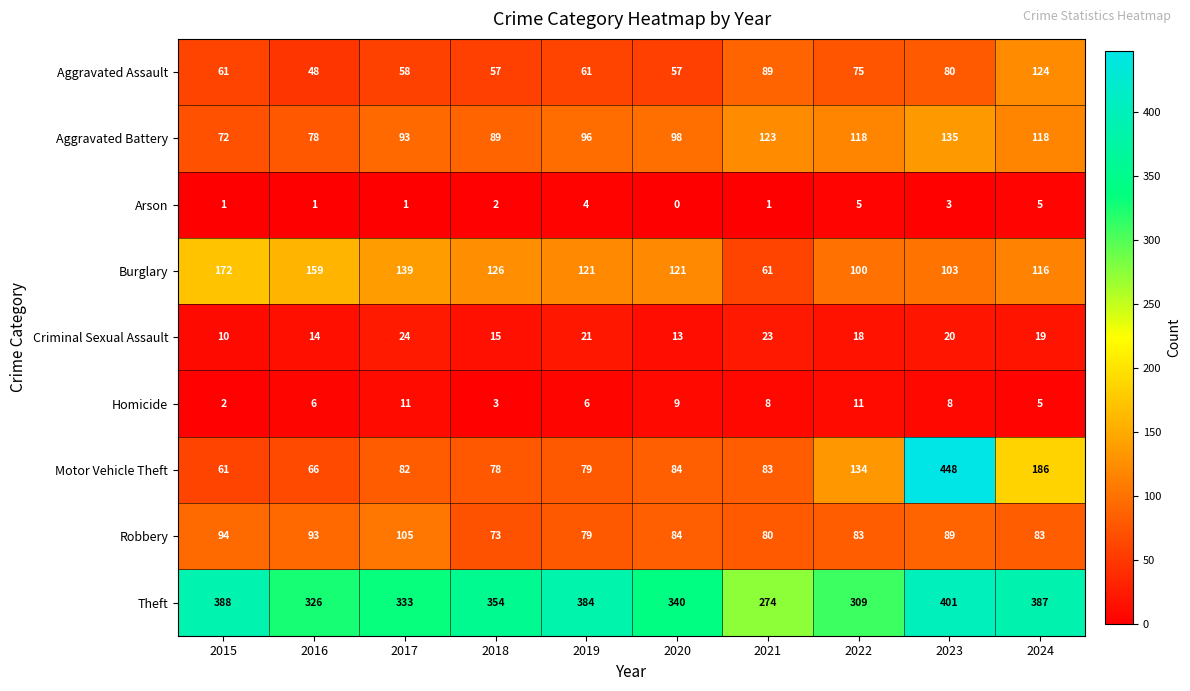

What is the total value across all series at 2017?

846